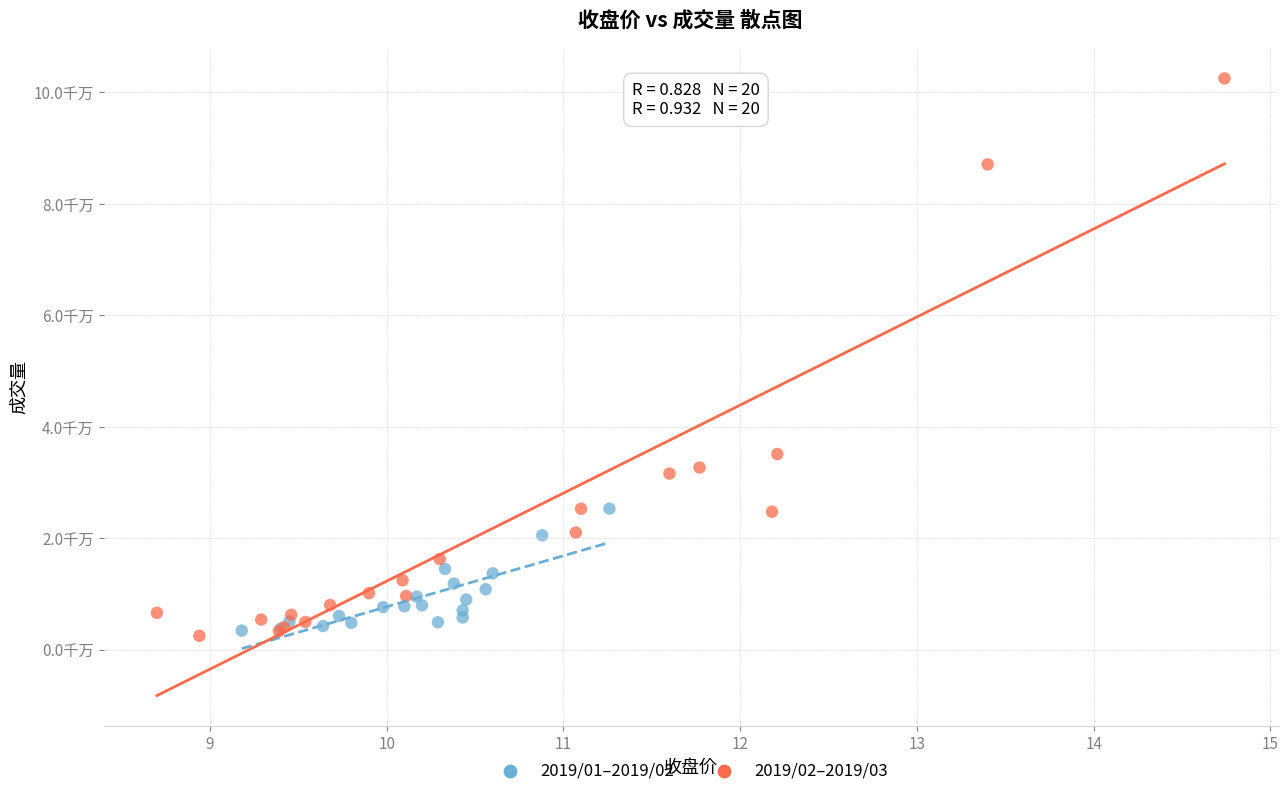

Which series has the largest Y range (max minus min)?

2019/02–2019/03